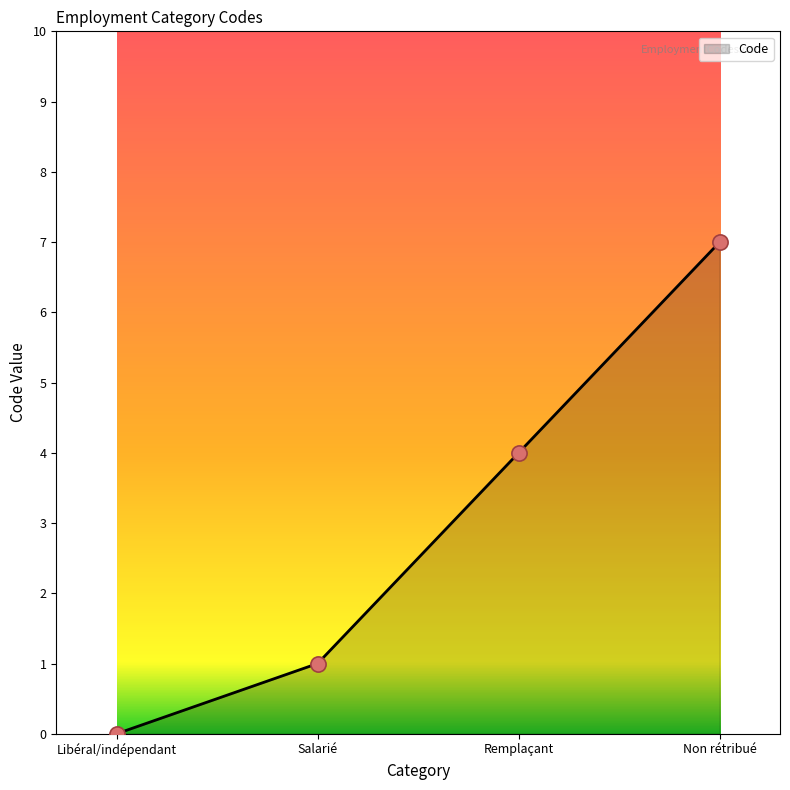

Between Salarié and Remplaçant, which is larger?

Remplaçant